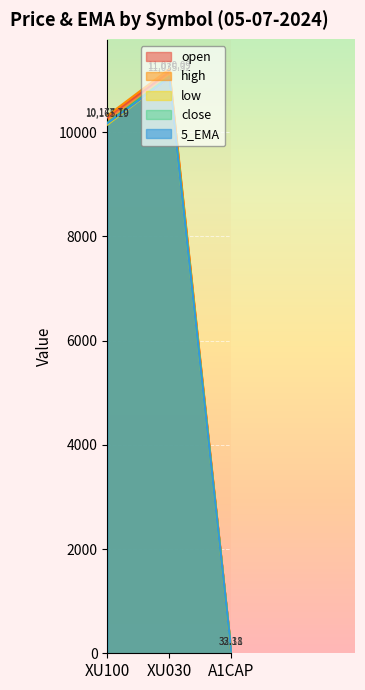

Reading left to right, extract all data points from this chart.

open: XU100=10282.8	XU030=11154.8	A1CAP=34.9
high: XU100=10313.2	XU030=11209.2	A1CAP=34.9
low: XU100=10144.7	XU030=11038.9	A1CAP=33.0
close: XU100=10177.7	XU030=11070.1	A1CAP=33.2
5_EMA: XU100=10165.2	XU030=11035.3	A1CAP=32.3